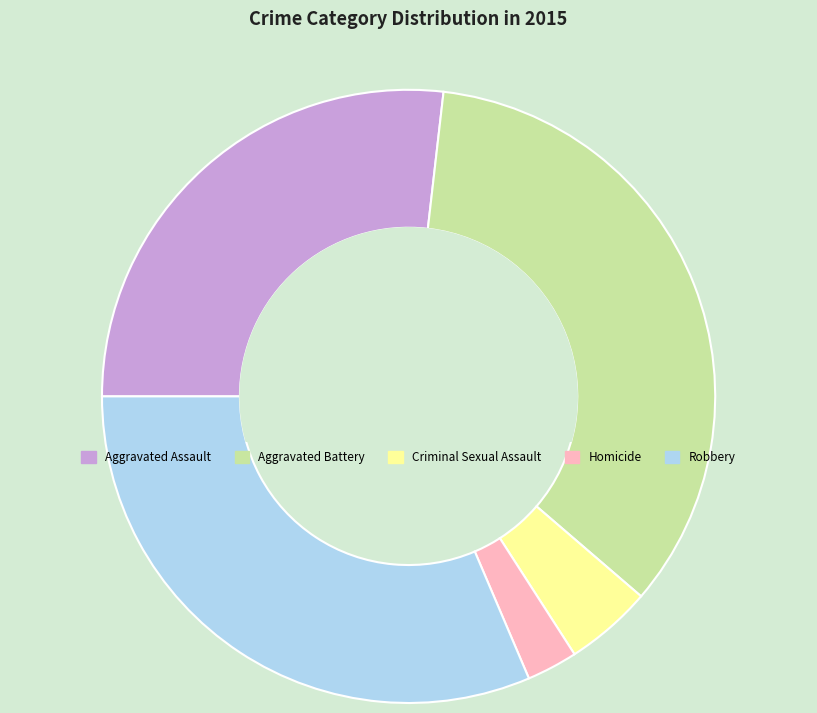

The Robbery slice represents 25% of the pie. True or false?

False